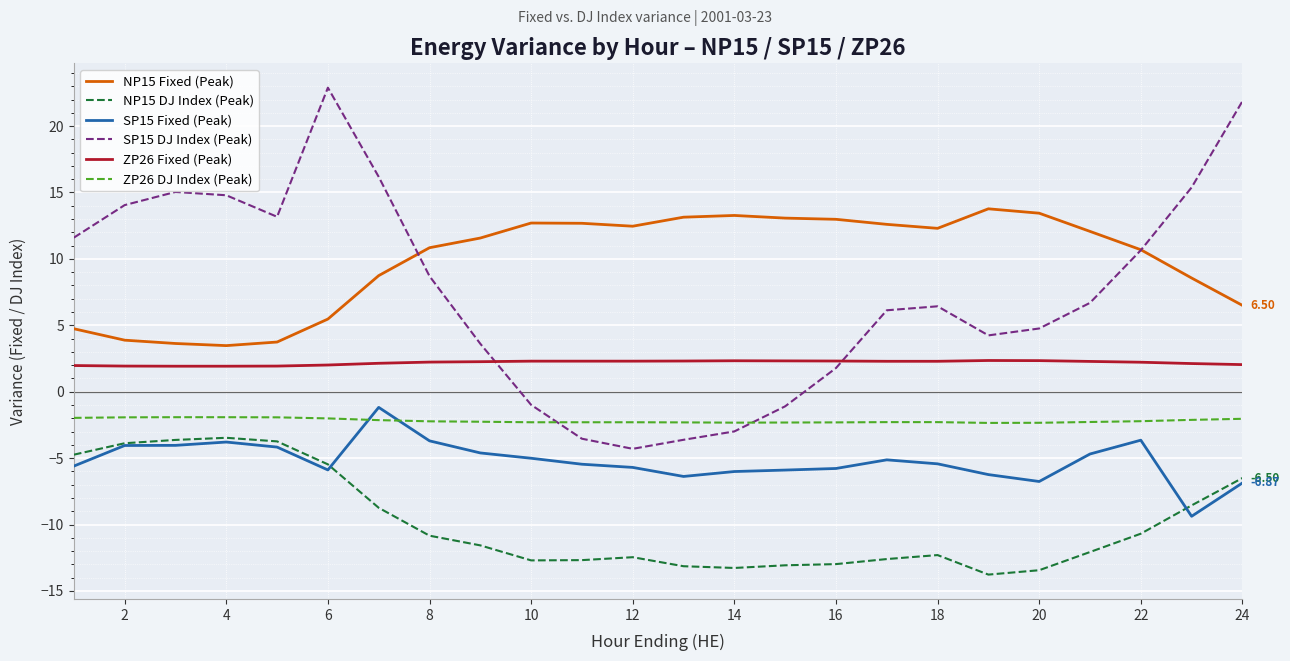

True or false: SP15 DJ Index (Peak) and SP15 Fixed (Peak) intersect in this chart.

False